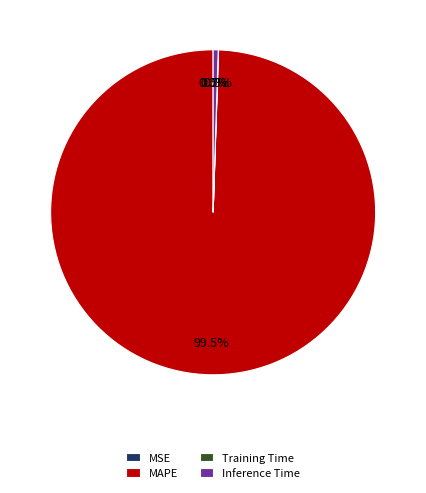

Which category has the biggest portion of the pie?

MAPE